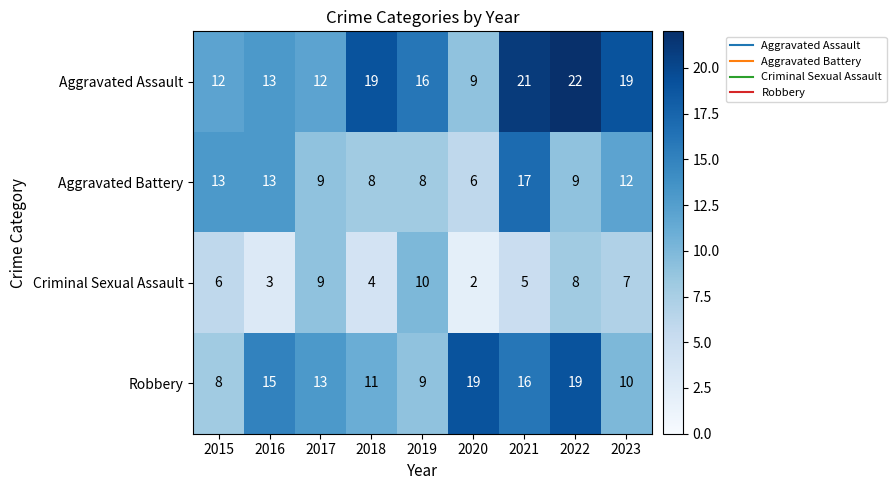

The Aggravated Battery series shows 4 at 2015. True or false?

False